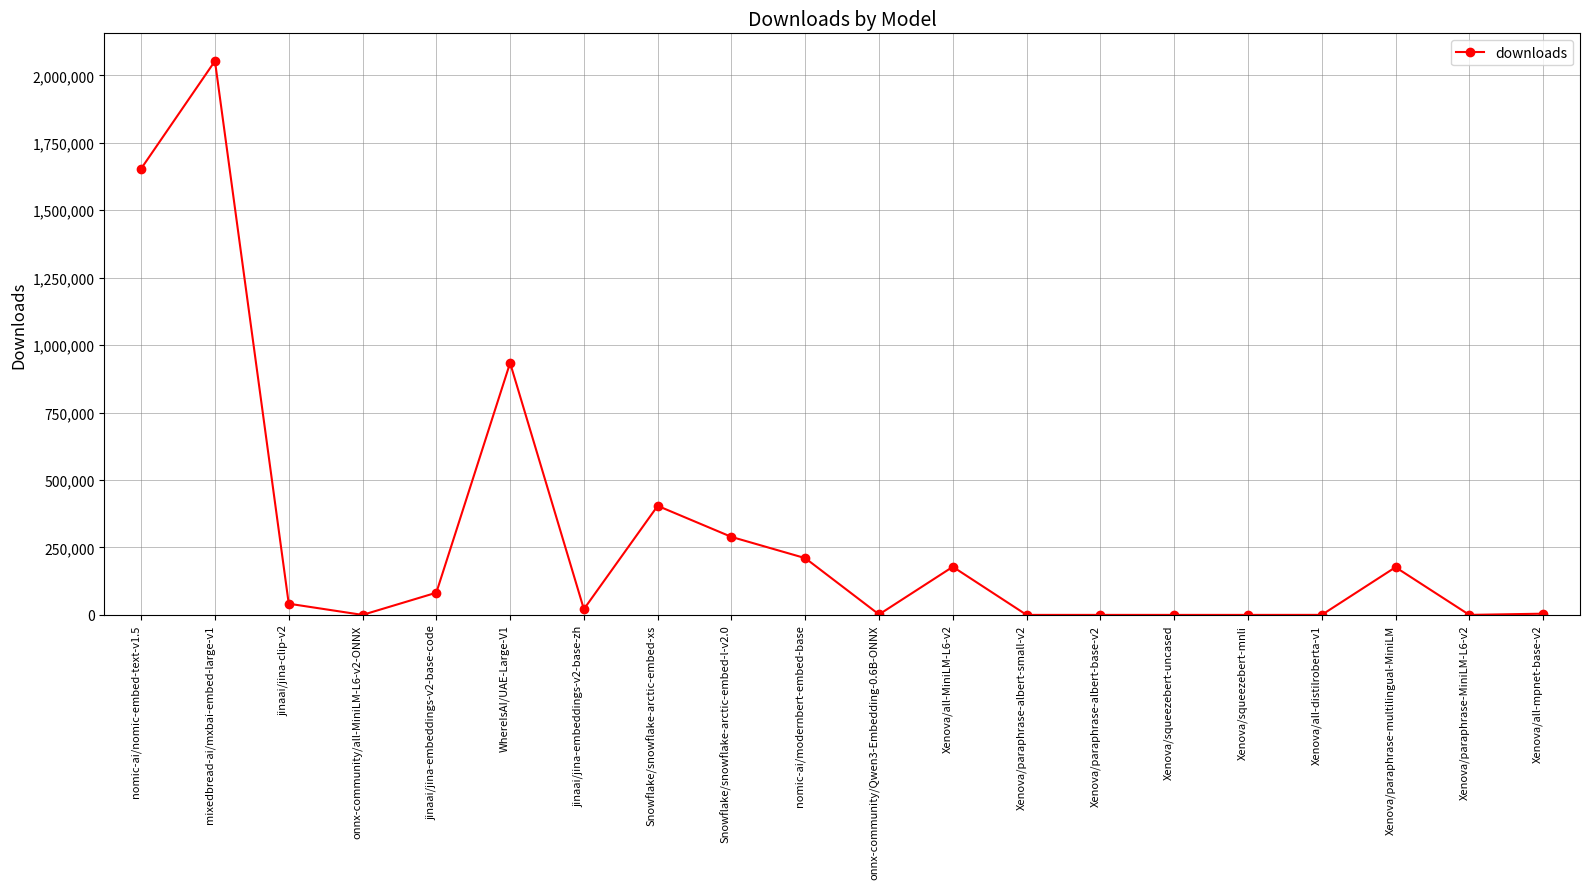

The chart shows a value of 82289 at jinaai/jina-embeddings-v2-base-code. True or false?

True